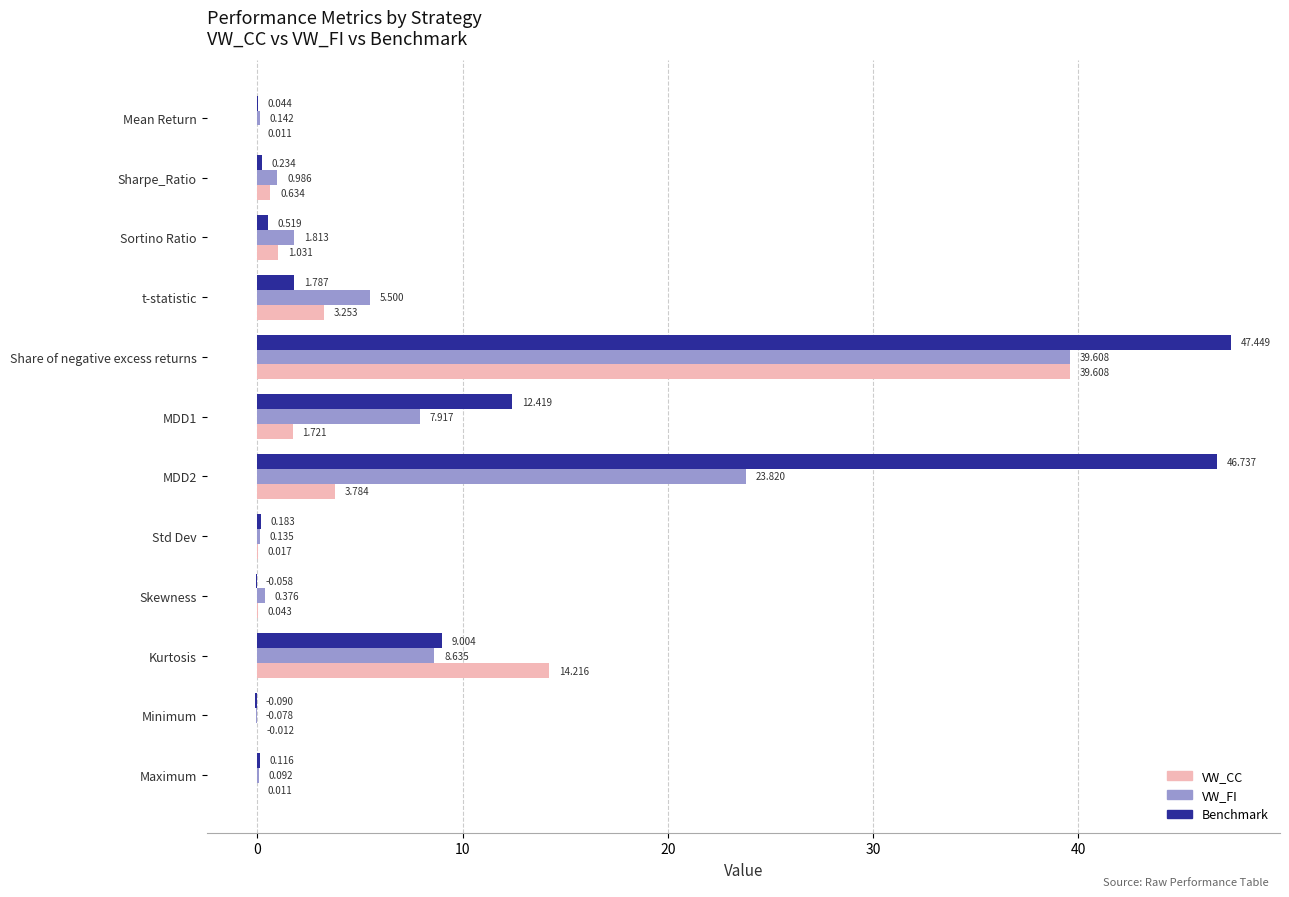

Between t-statistic and Std Dev, which series saw the biggest shift?

VW_FI